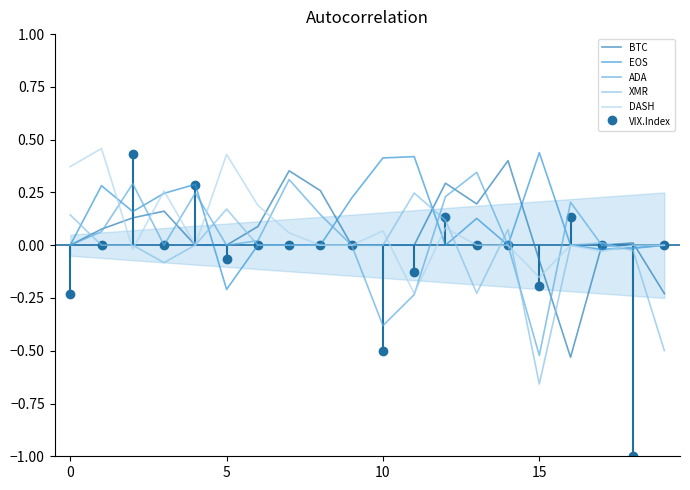

Which category has the lowest value in the ADA series?

15